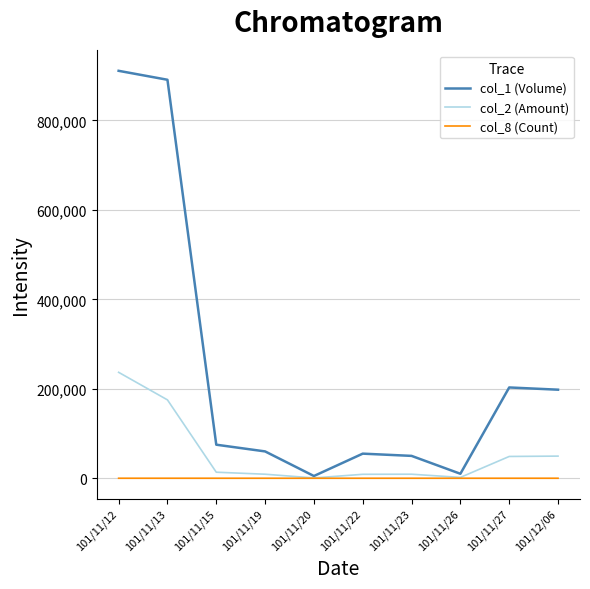

Is the value of col_2 (Amount) at 101/11/15 greater than the value of col_8 (Count) at 101/11/20?

Yes